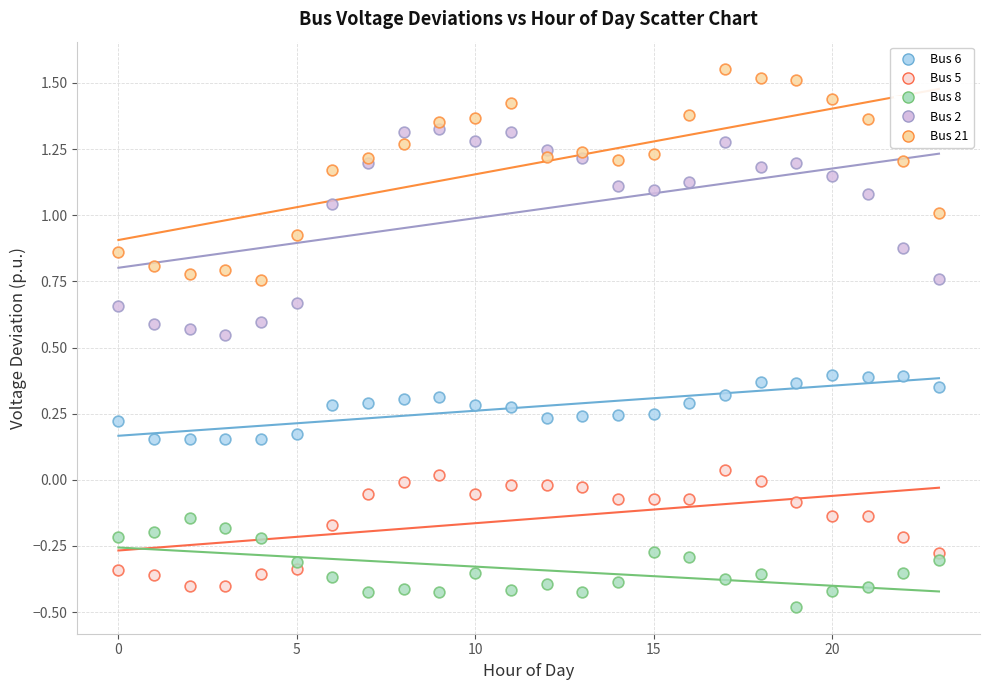

What are all the series names shown in the legend?

Bus 6, Bus 5, Bus 8, Bus 2, Bus 21